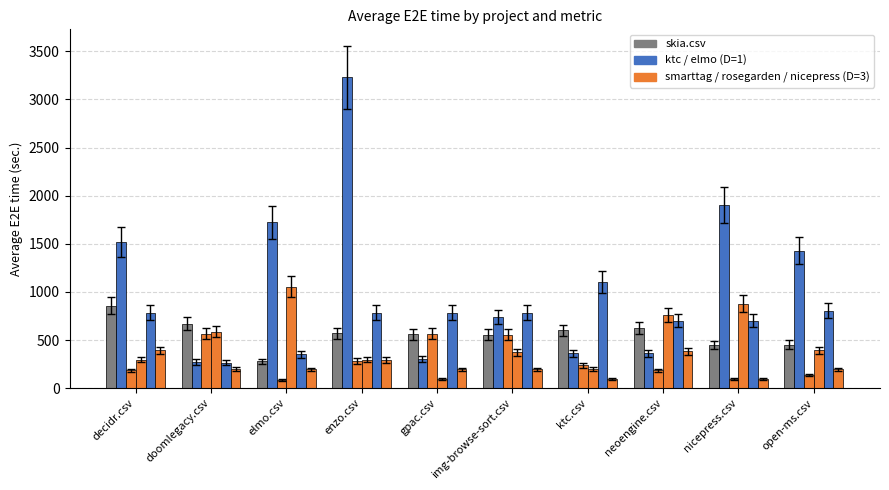

How many bars are there in total?

60